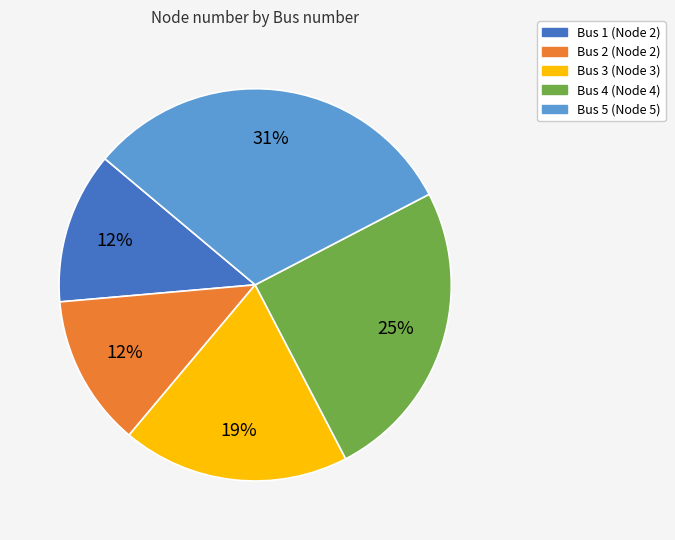

Is the sum of Bus 3 and Bus 4 greater than half?

No